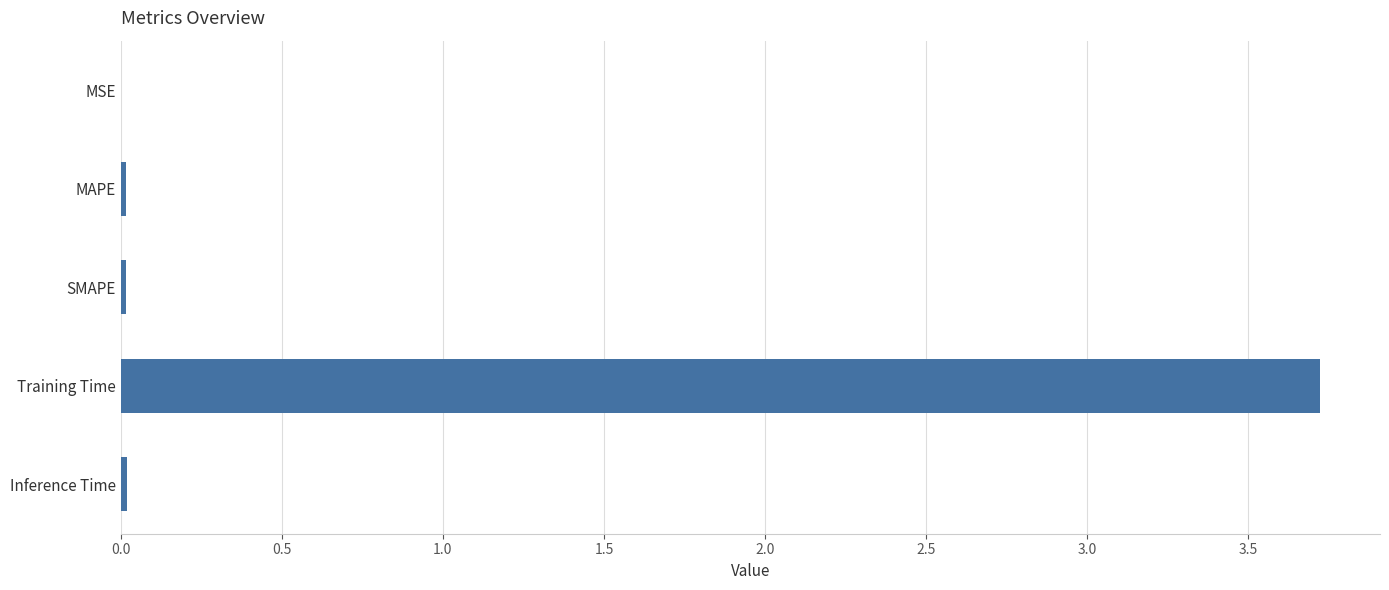

The value at SMAPE is 0.0. True or false?

True